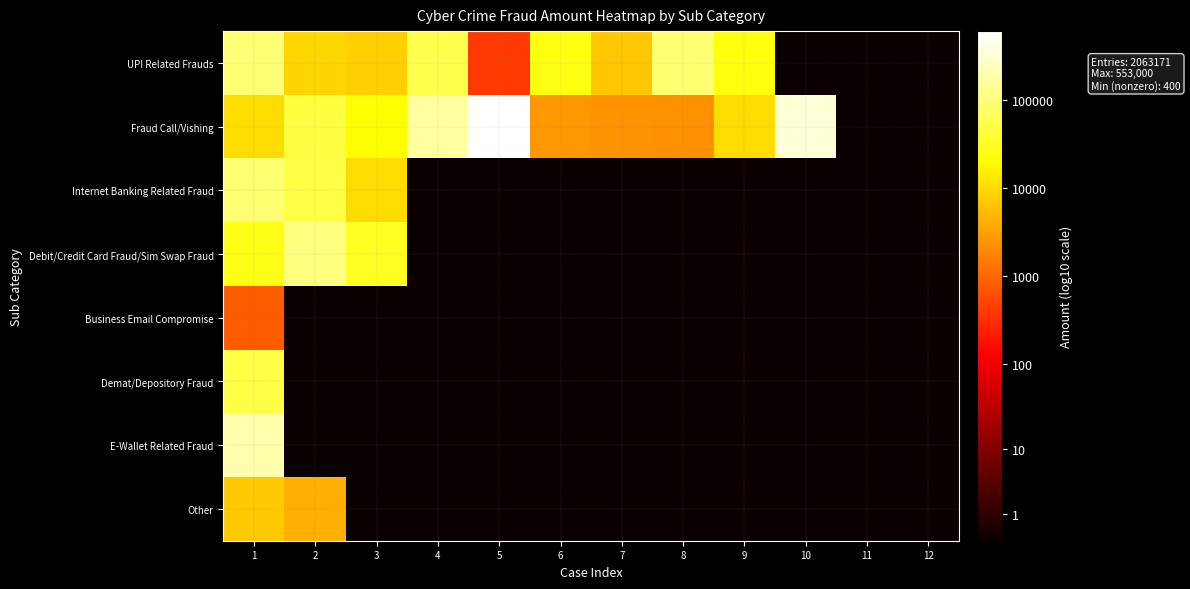

Reading left to right, what are all the values shown in this chart?

row_0: 5.0	4.0	3.9	4.7	2.6	4.4	3.8	5.0	4.4	0.0	0.0	0.0
row_1: 4.0	4.7	4.3	5.2	5.7	3.4	3.4	3.4	4.0	5.5	0.0	0.0
row_2: 5.0	4.7	4.0	0.0	0.0	0.0	0.0	0.0	0.0	0.0	0.0	0.0
row_3: 4.4	5.0	4.5	0.0	0.0	0.0	0.0	0.0	0.0	0.0	0.0	0.0
row_4: 2.9	0.0	0.0	0.0	0.0	0.0	0.0	0.0	0.0	0.0	0.0	0.0
row_5: 4.7	0.0	0.0	0.0	0.0	0.0	0.0	0.0	0.0	0.0	0.0	0.0
row_6: 5.3	0.0	0.0	0.0	0.0	0.0	0.0	0.0	0.0	0.0	0.0	0.0
row_7: 3.9	3.6	0.0	0.0	0.0	0.0	0.0	0.0	0.0	0.0	0.0	0.0